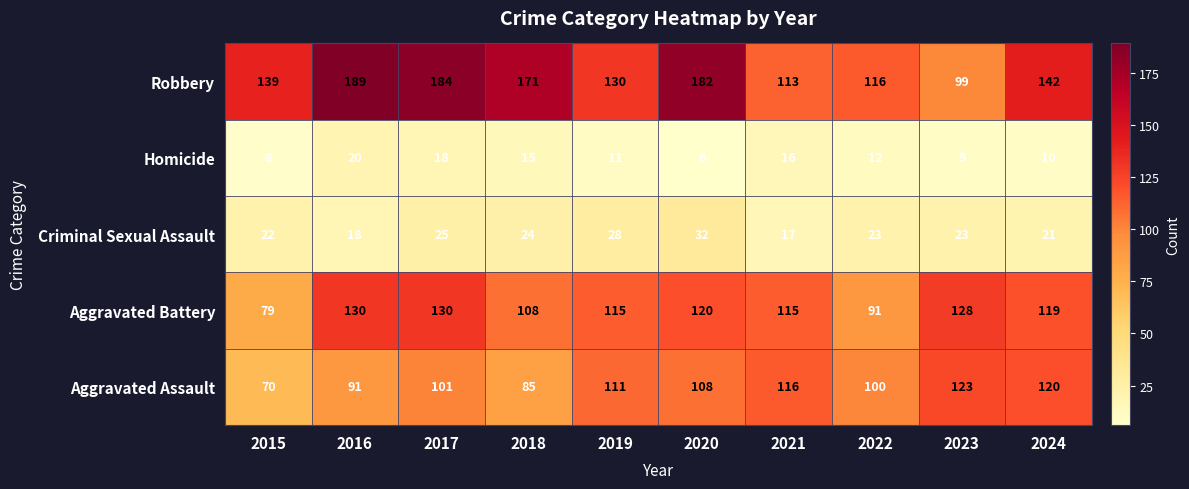

At 2016, list the series in order from largest to smallest.

Robbery, Aggravated Battery, Aggravated Assault, Homicide, Criminal Sexual Assault